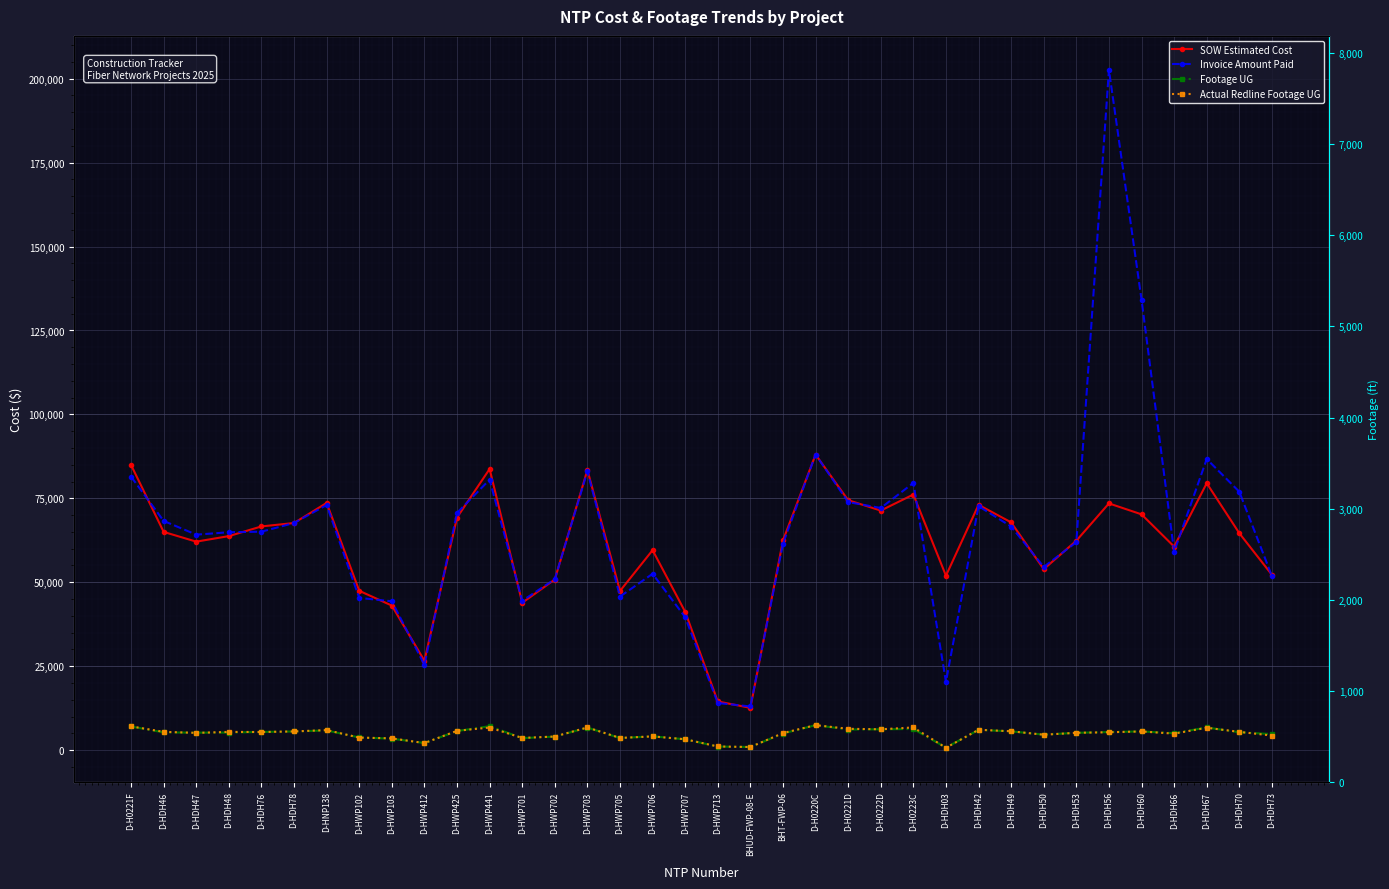

The value of Actual Redline Footage UG at D-HWP441 is 6723.0. True or false?

True